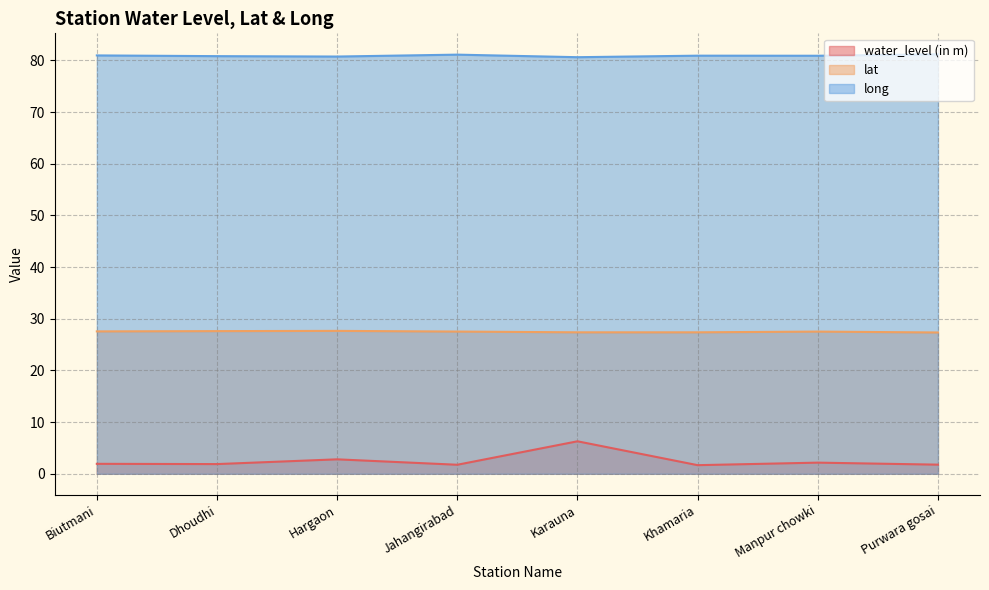

Rank the series by their maximum value, from highest to lowest.

long, lat, water_level (in m)